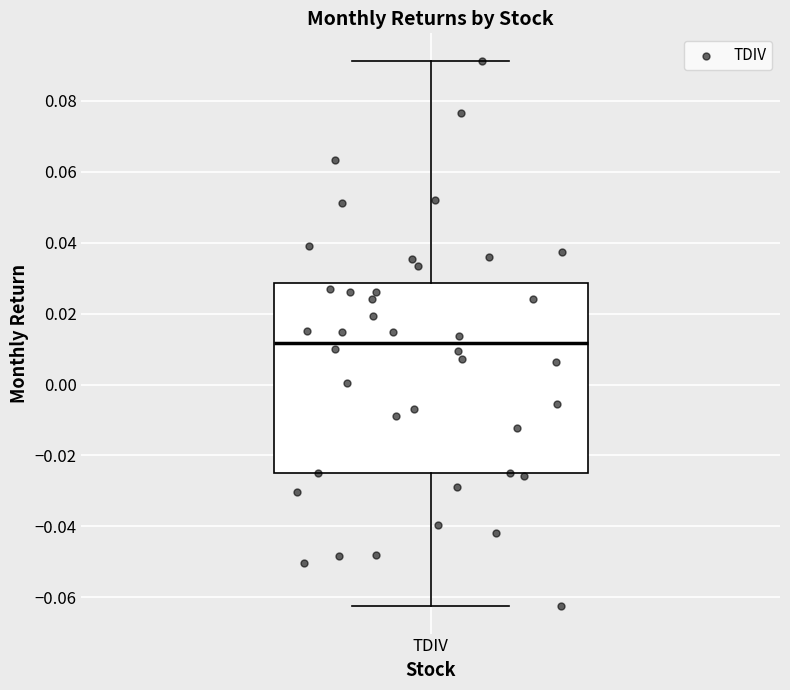

Read this box plot against the y-axis: the position of the median line, the range covered by the box, and the ends of both whiskers. The values are not printed on the chart, so give them approximately, as read against the axis.

median 0.012, box -0.024 to 0.028, whiskers -0.062 to 0.092